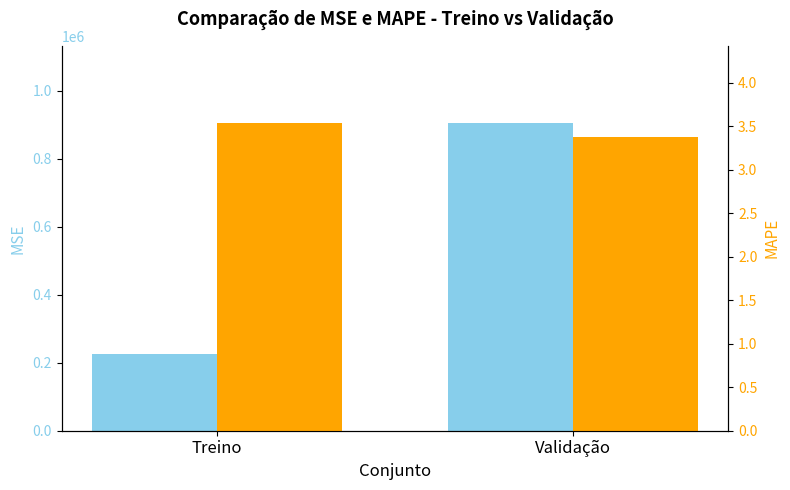

What is the maximum value for MSE?

906000.0